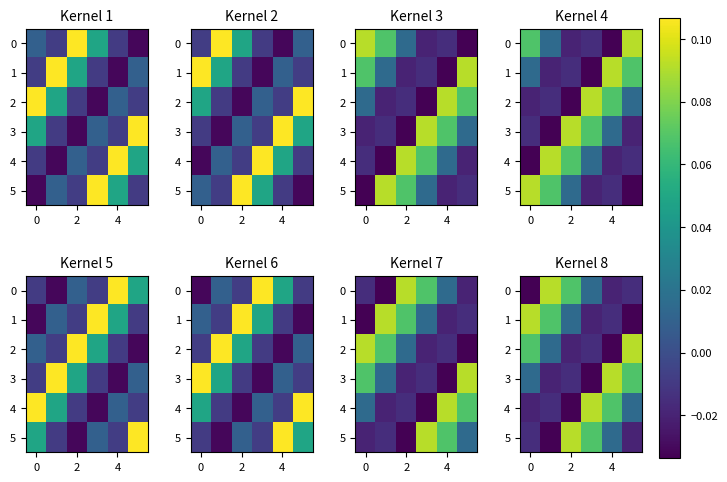

How many values in 2 are below zero?

3